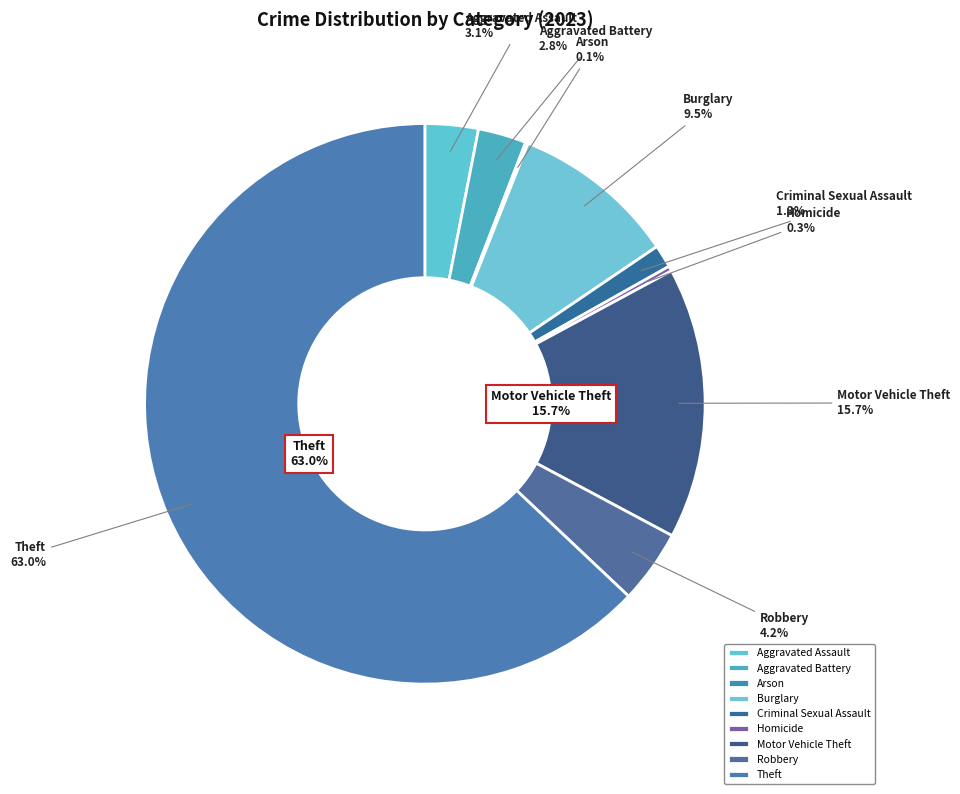

Which category accounts for the majority?

Theft